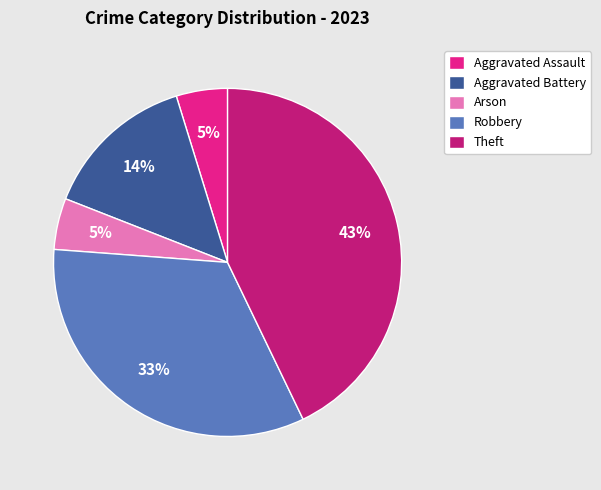

To the nearest percent, what portion does Robbery represent?

33%